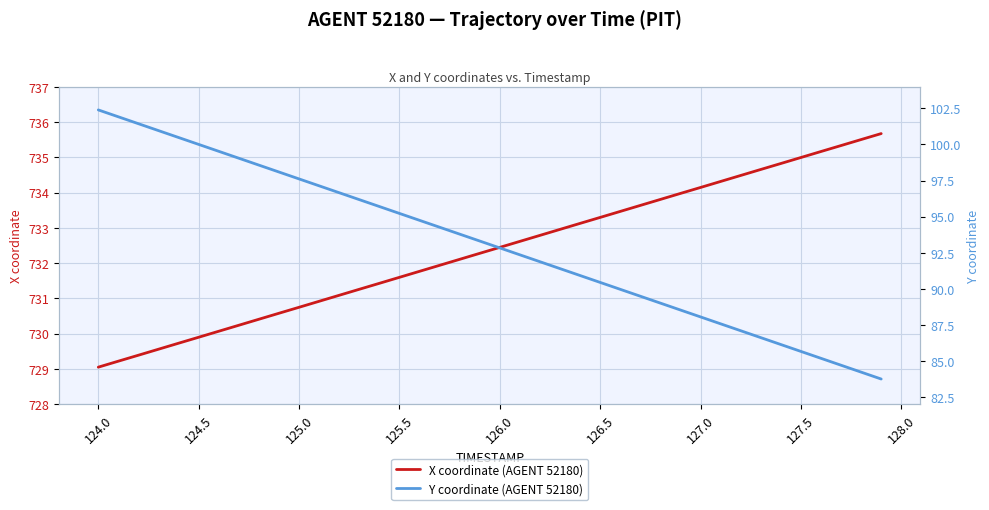

What is the lowest value of the X coordinate (AGENT 52180) series?

729.1